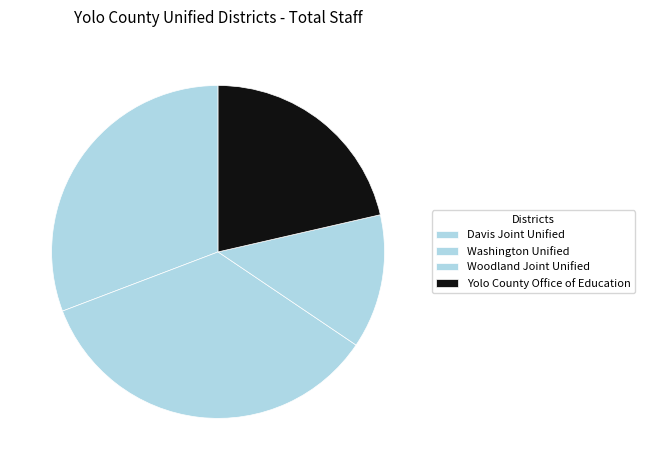

To the nearest percent, what is the average slice percentage?

25%